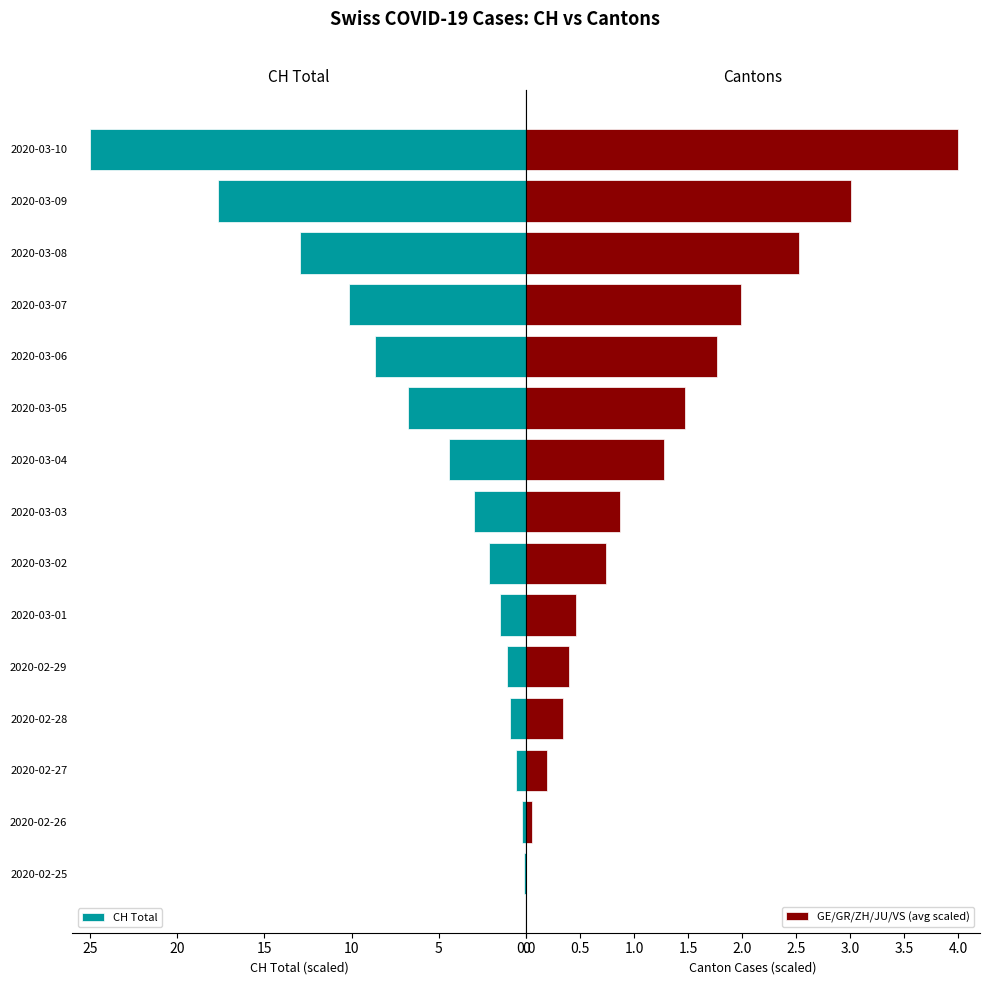

Which category has the highest value in the CH Total series?

2020-03-10